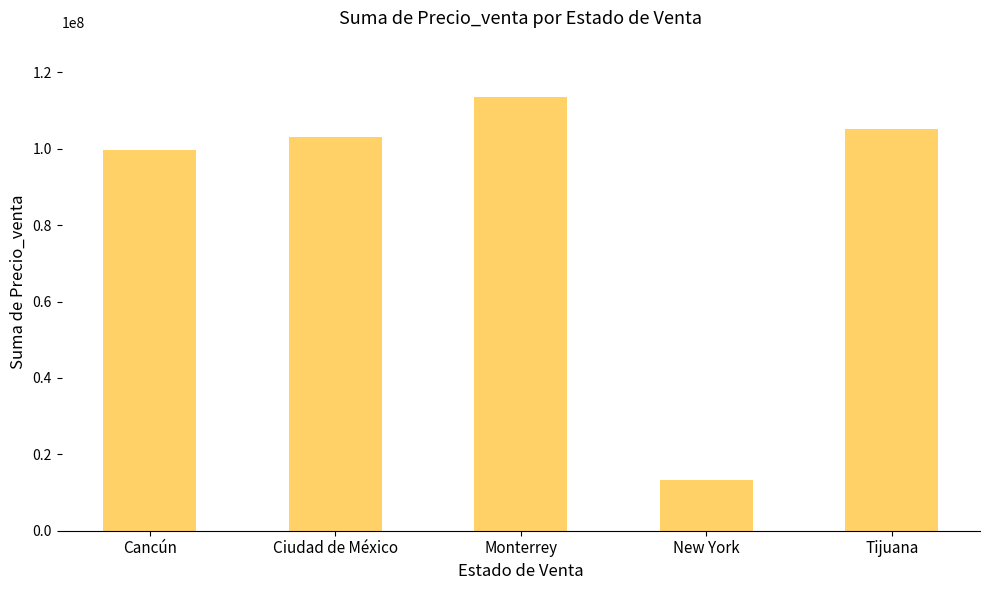

What is the average value?

86964001